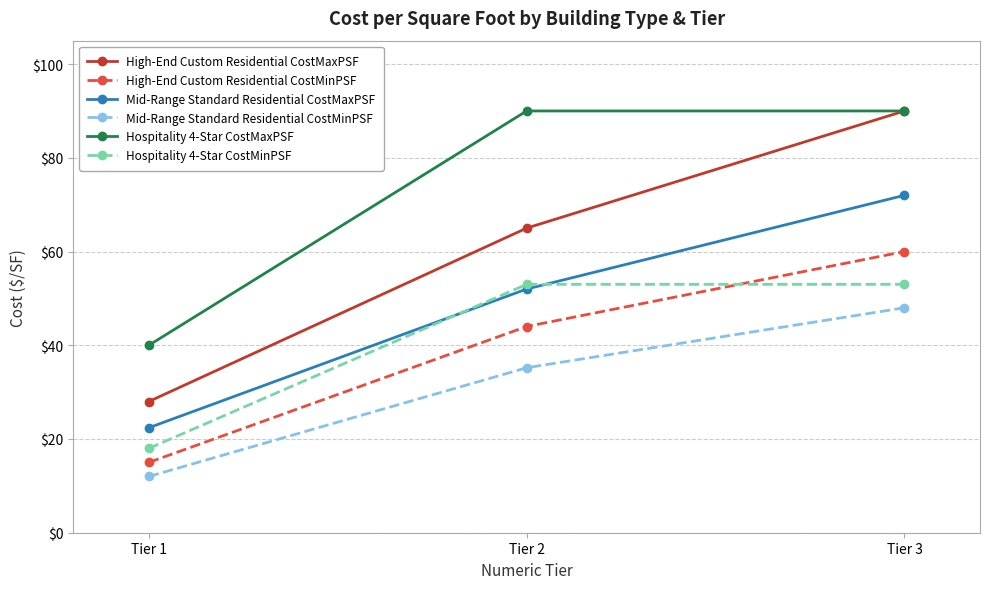

How many data points does each series have?

3